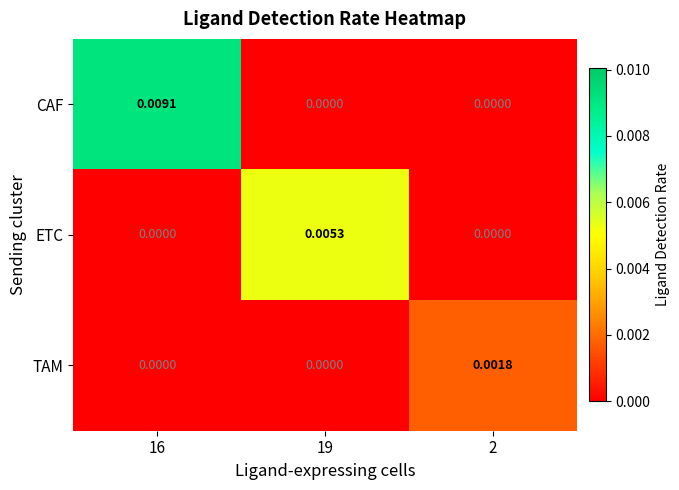

Which series has the largest range (max minus min)?

CAF